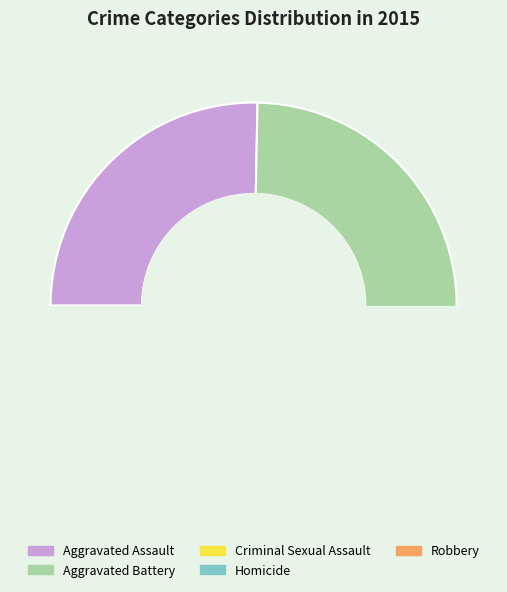

Between Aggravated Battery and Criminal Sexual Assault, which is larger?

Aggravated Battery